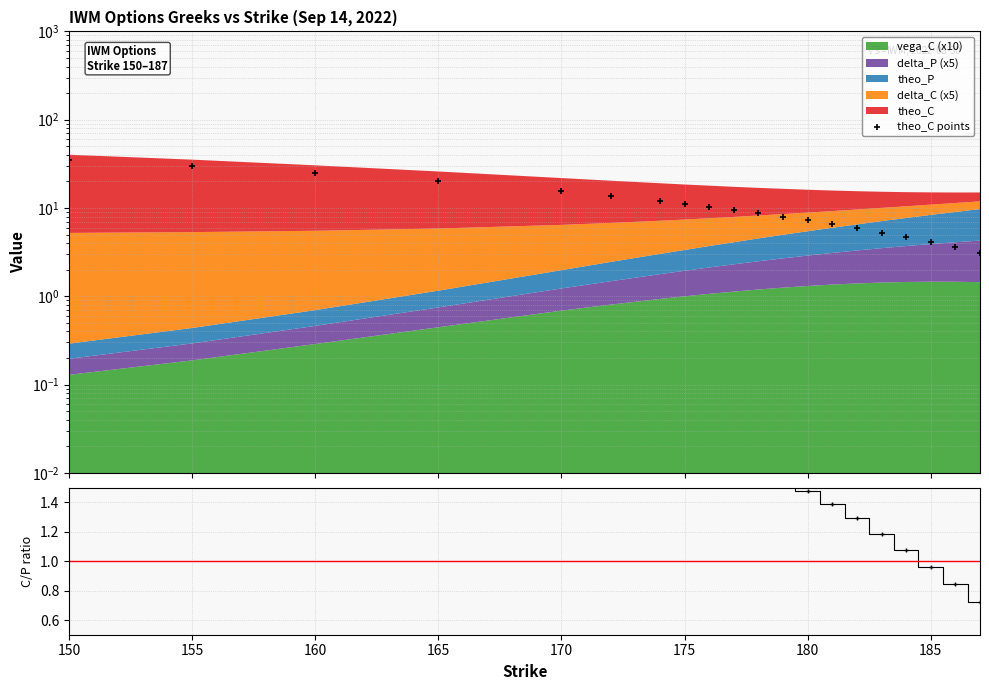

At which category is the sum across all series the highest?

150